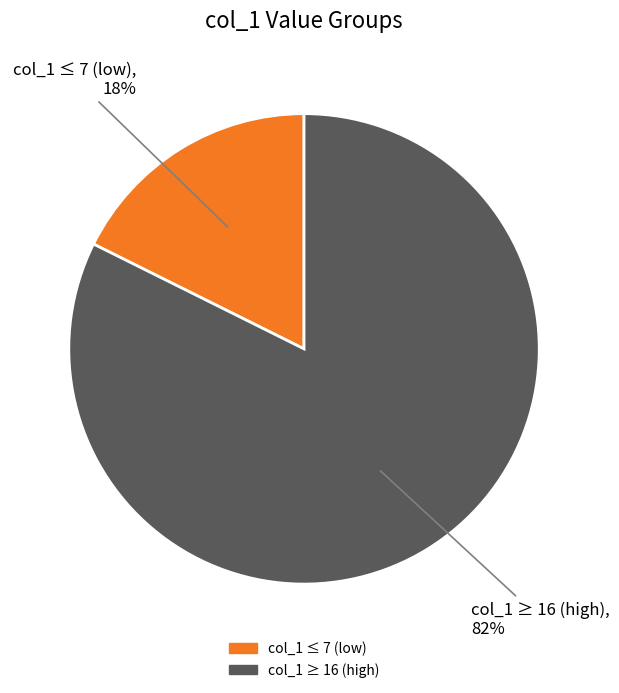

Count the number of slices in the pie.

2